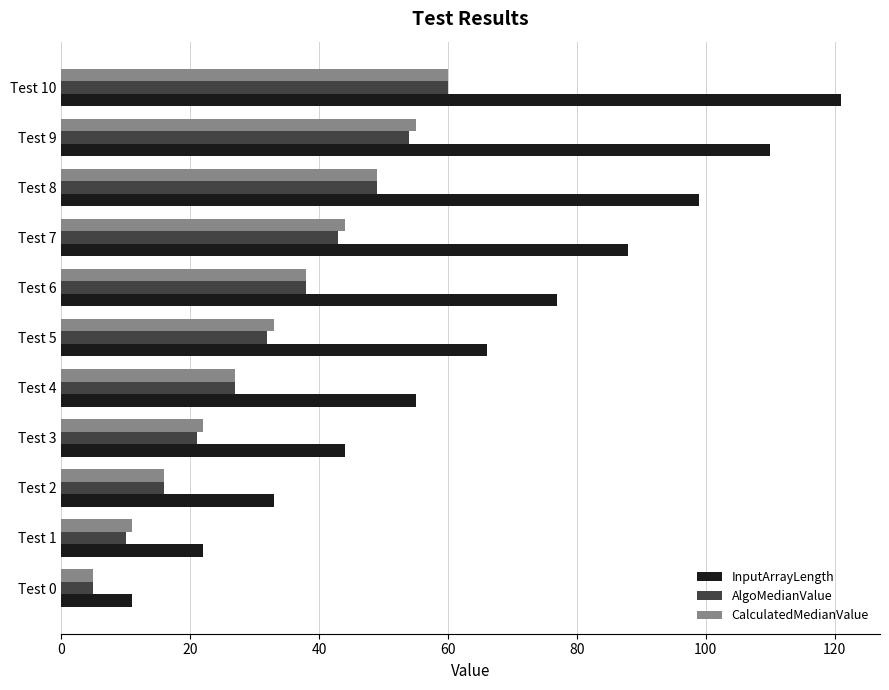

Which category has the highest value in the InputArrayLength series?

Test 10